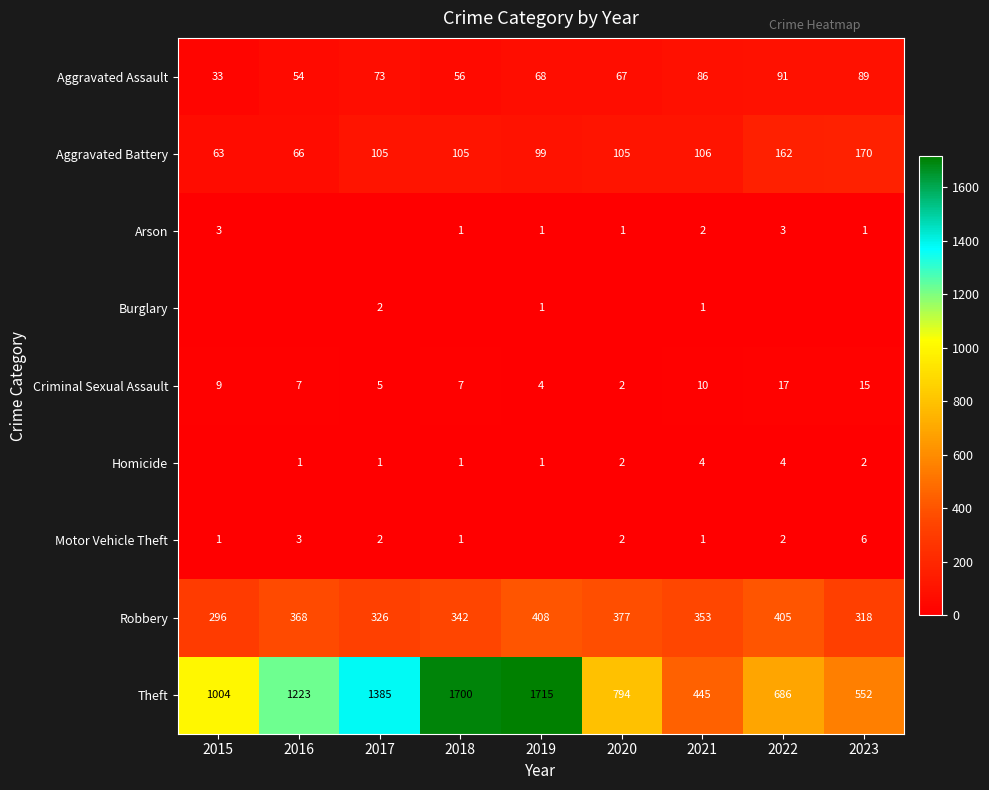

At which label does Criminal Sexual Assault first exceed 7?

2015